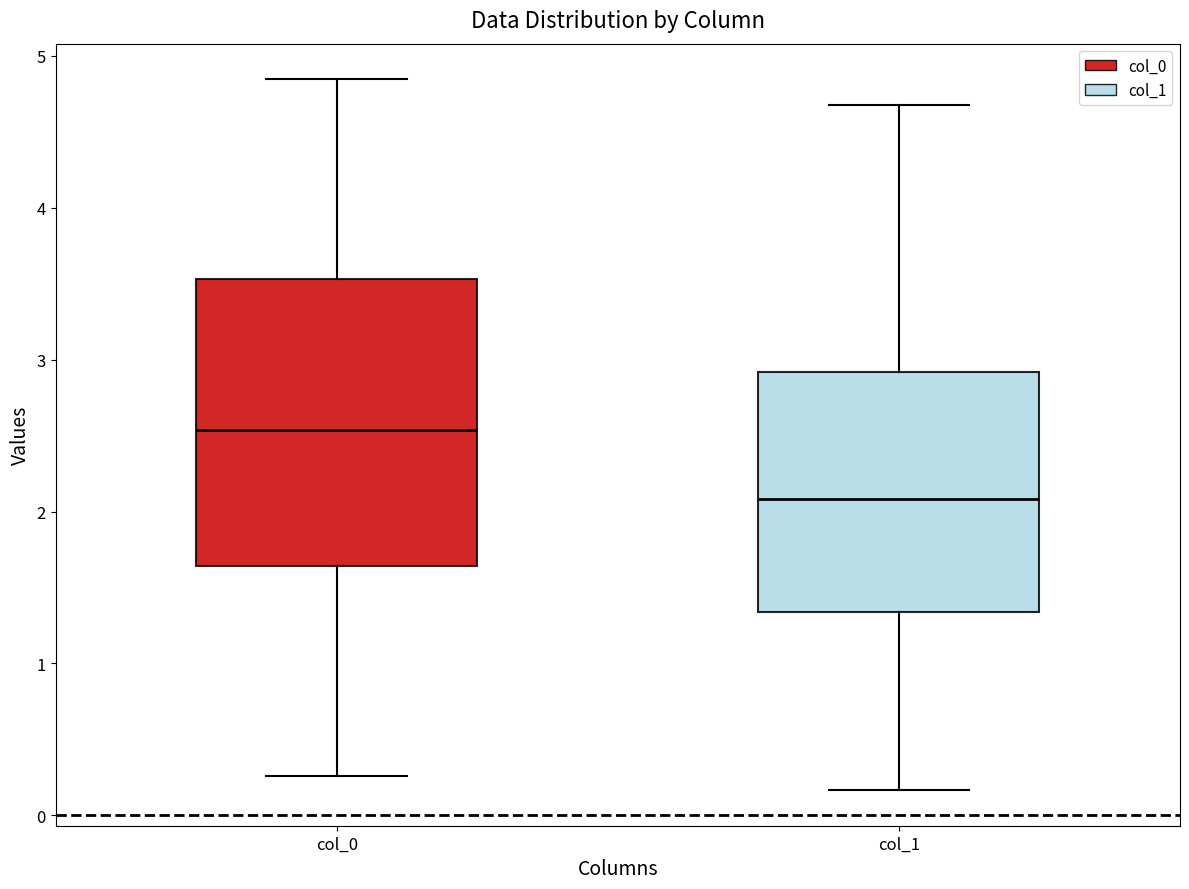

Reading left to right, transcribe this box plot: for each box, give where its median line is, the range the box spans, and where its two whiskers end, as read against the y-axis. The values are not printed on the chart, so give them approximately, as read against the axis.

col_0: median 2.5, box 1.6 to 3.5, whiskers 0.3 to 4.8
col_1: median 2.1, box 1.3 to 2.9, whiskers 0.2 to 4.7